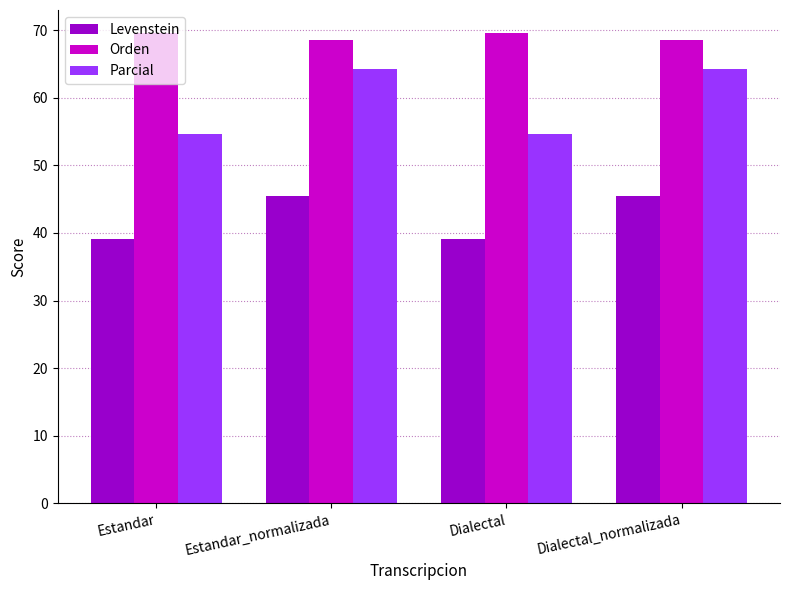

True or false: Orden has a value of 68.6 at Dialectal_normalizada.

True